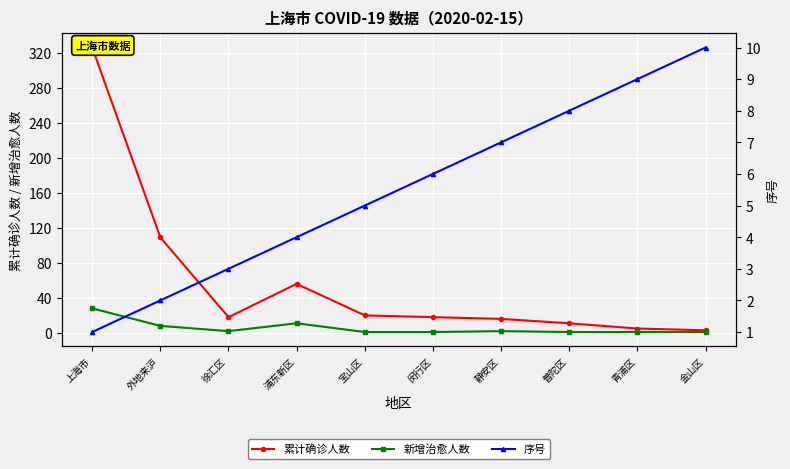

Between 上海市 and 闵行区, which series saw the biggest shift?

累计确诊人数